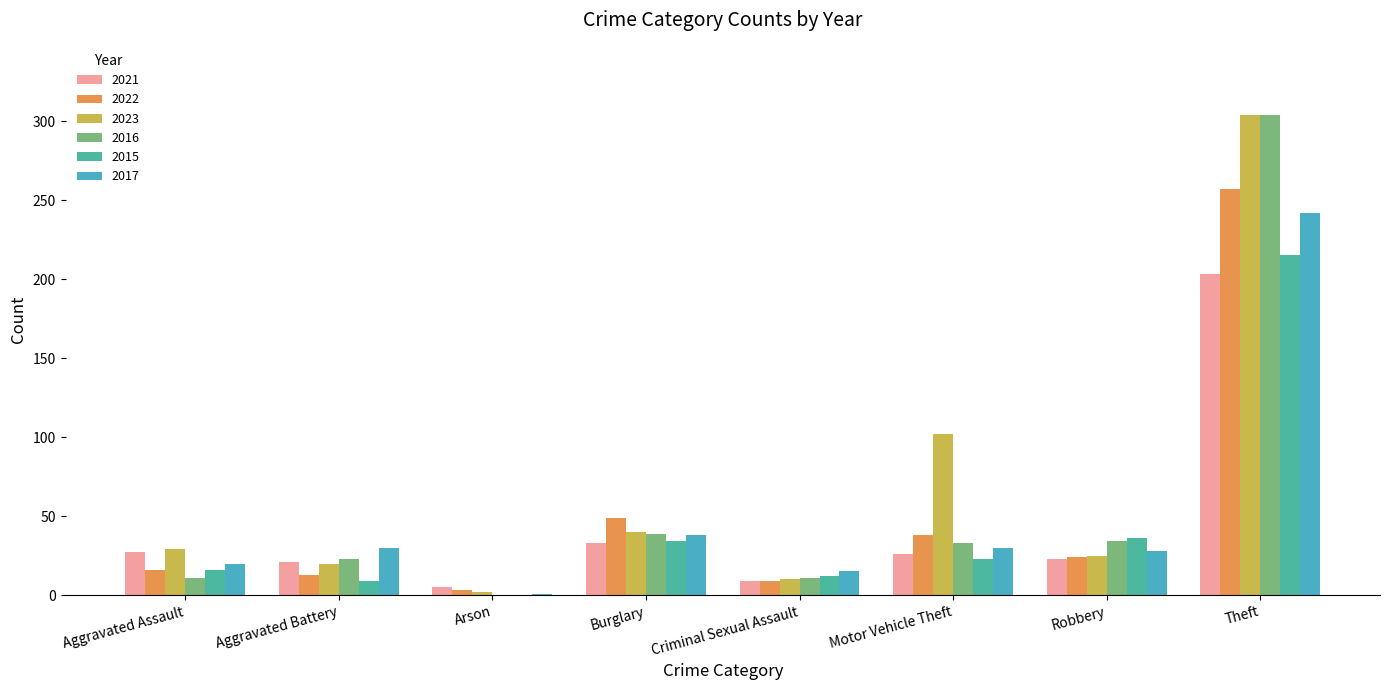

What is the total value across all series at Burglary?

233